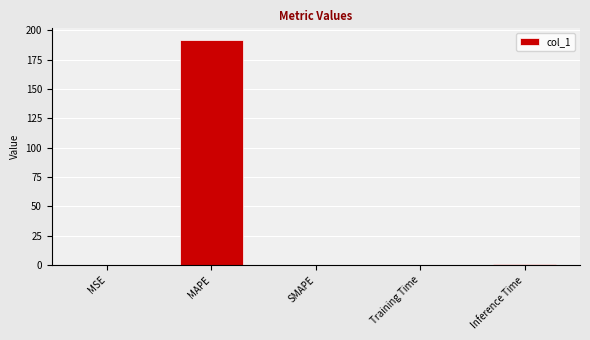

How many categories are shown in the chart?

5